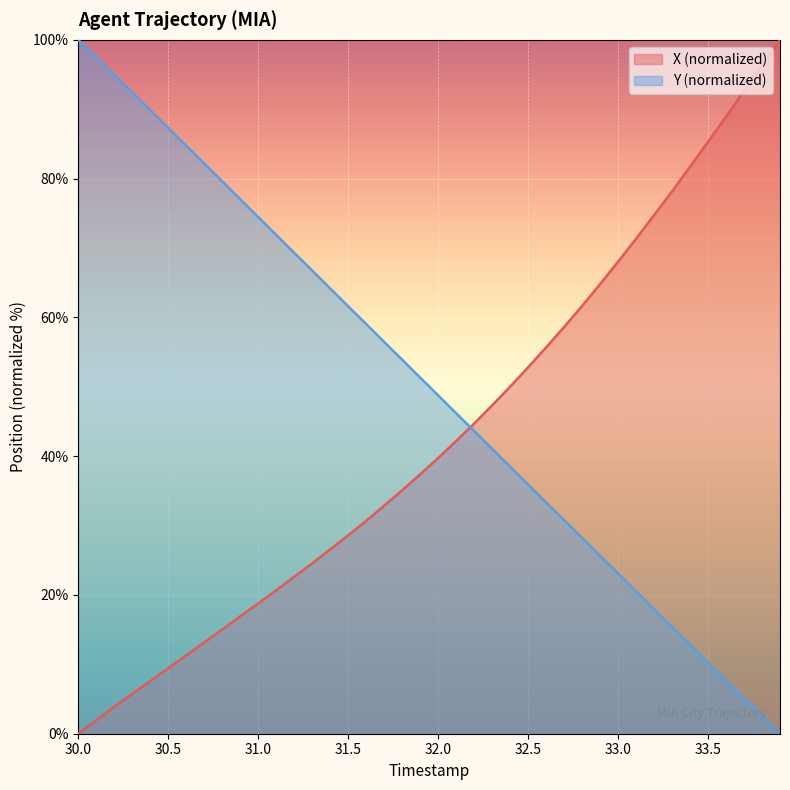

What is the sum of all X values?

1717.3